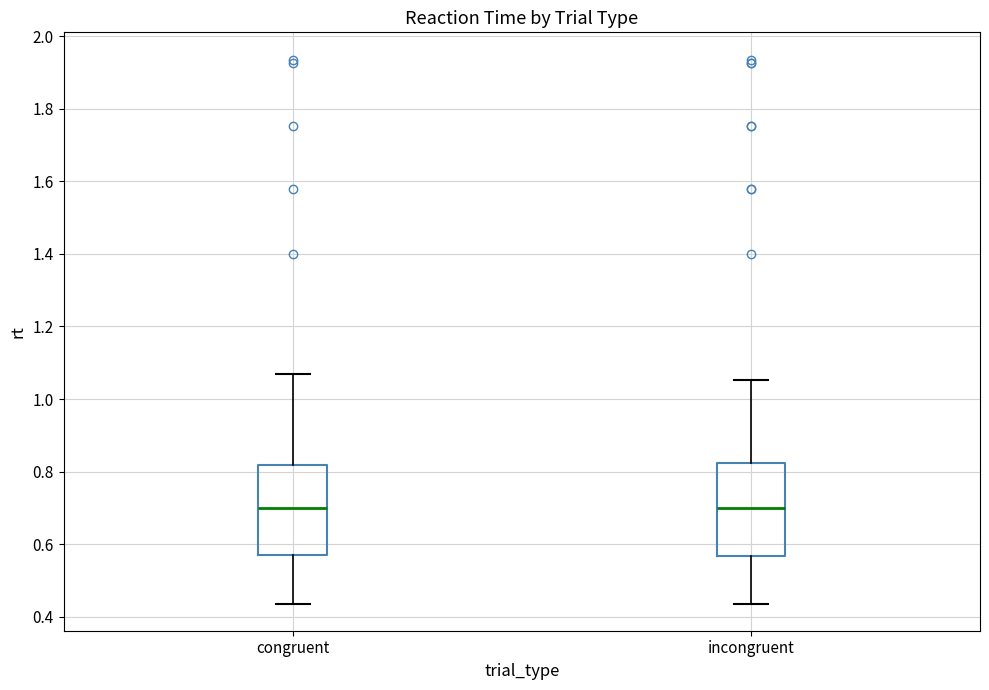

Reading left to right, transcribe this box plot: for each box, give where its median line is, the range the box spans, and where its two whiskers end, as read against the y-axis. The values are not printed on the chart, so give them approximately, as read against the axis.

congruent: median 0.70, box 0.56 to 0.82, whiskers 0.44 to 1.06
incongruent: median 0.70, box 0.56 to 0.82, whiskers 0.44 to 1.06